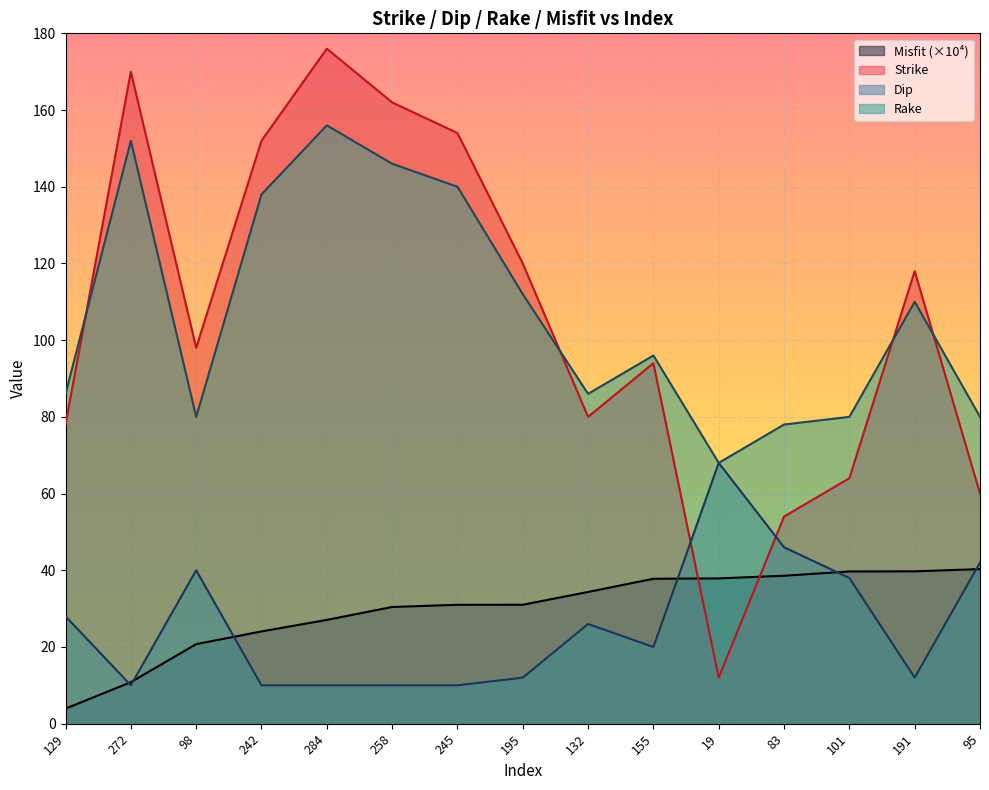

What is the difference between the maximum and minimum values in the Dip series?

58.0